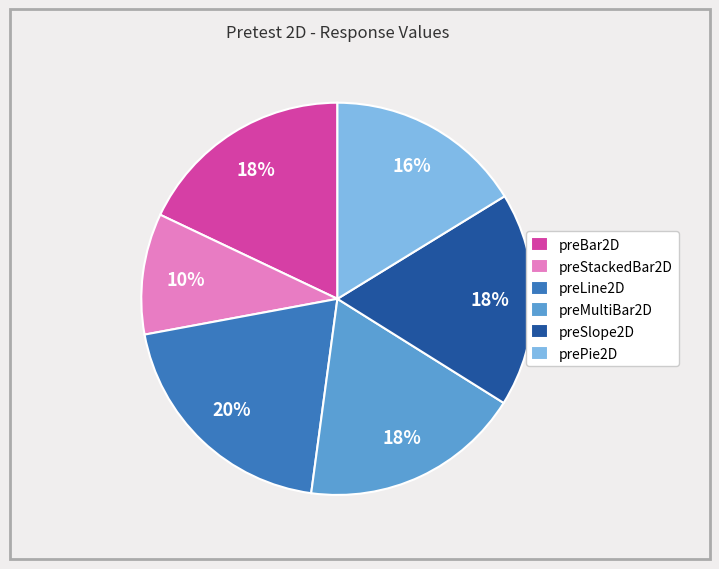

Between preLine2D and prePie2D, which is larger?

preLine2D